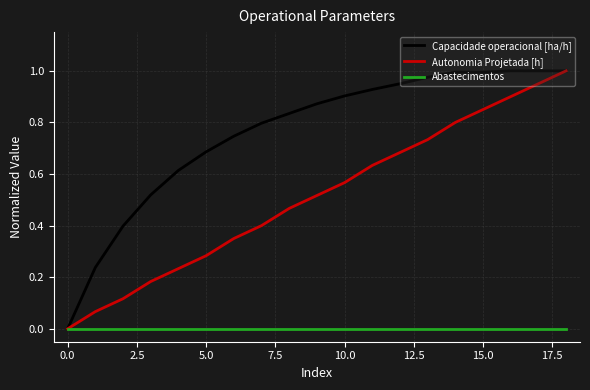

How many lines are shown in the chart?

3